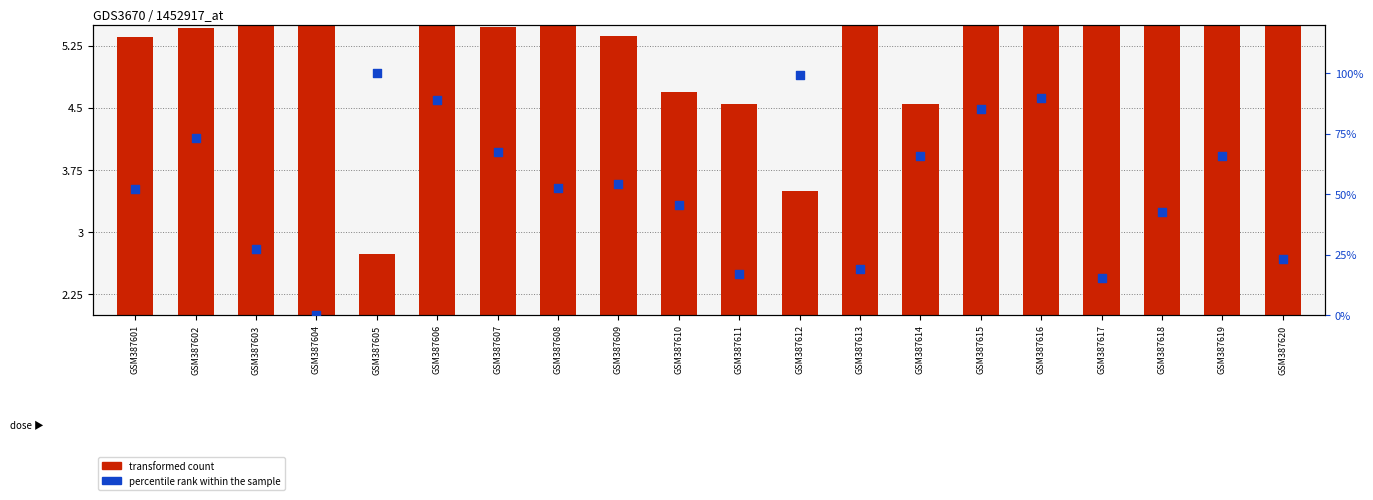

At how many categories does at least one series exceed 69?

6